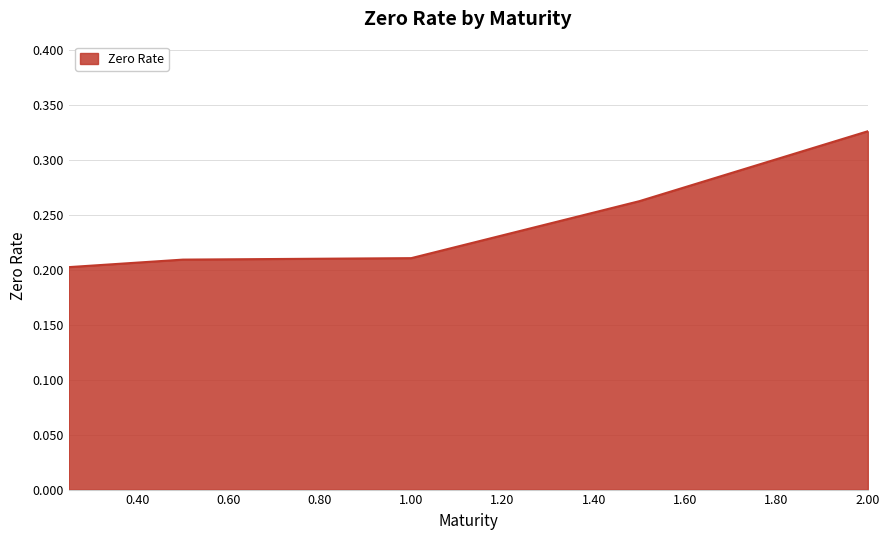

Count the values in the range 0 to 1.

5